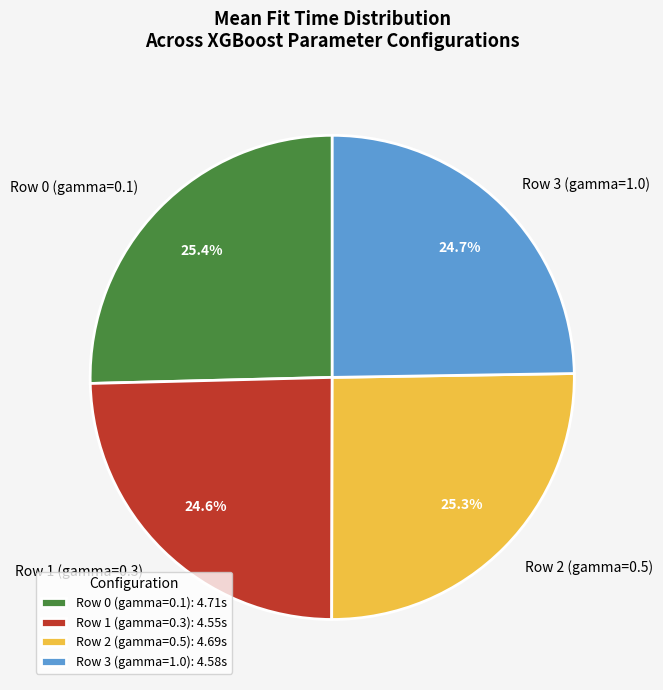

Between Row 3 (gamma=1.0) and Row 0 (gamma=0.1), which is larger?

Row 0 (gamma=0.1)